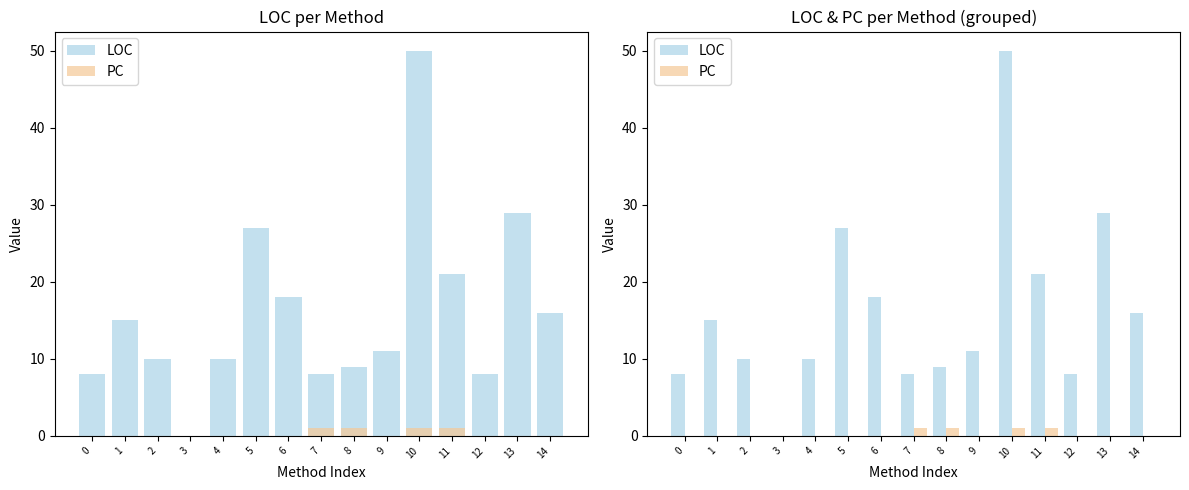

What is the difference between the second highest and second lowest values in the PC series?

1